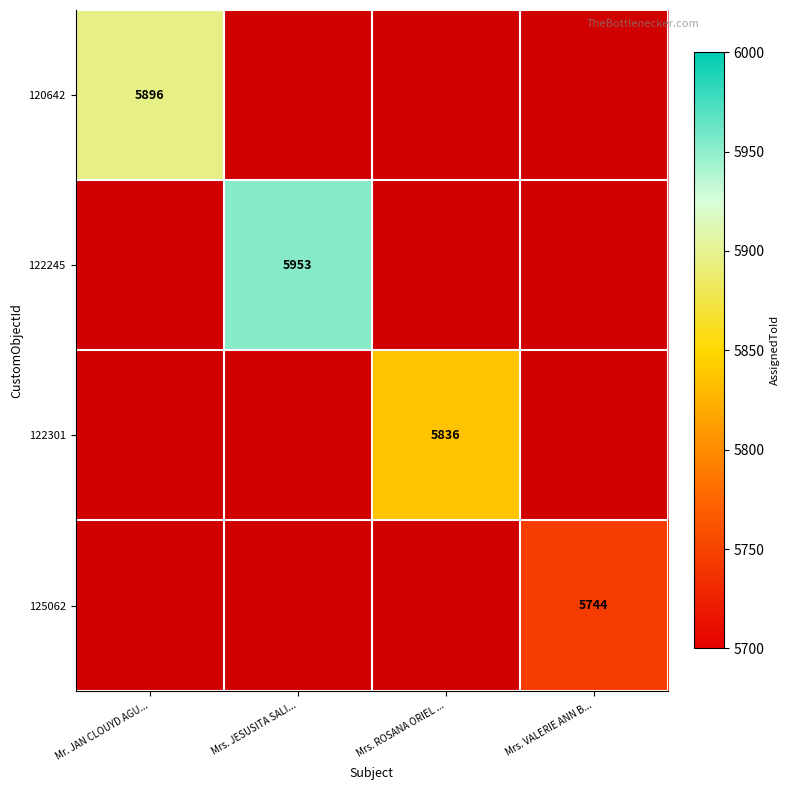

What is the greatest value displayed?

5953.0